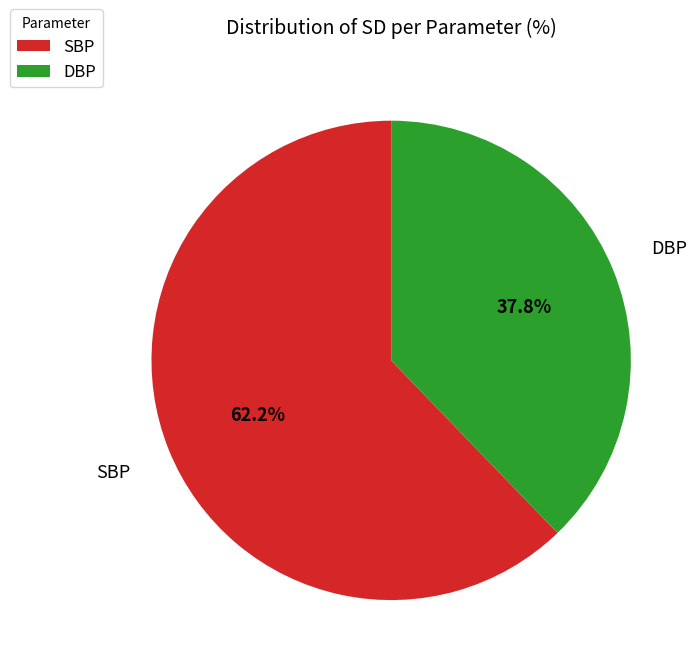

Which has a higher value, DBP or SBP?

SBP